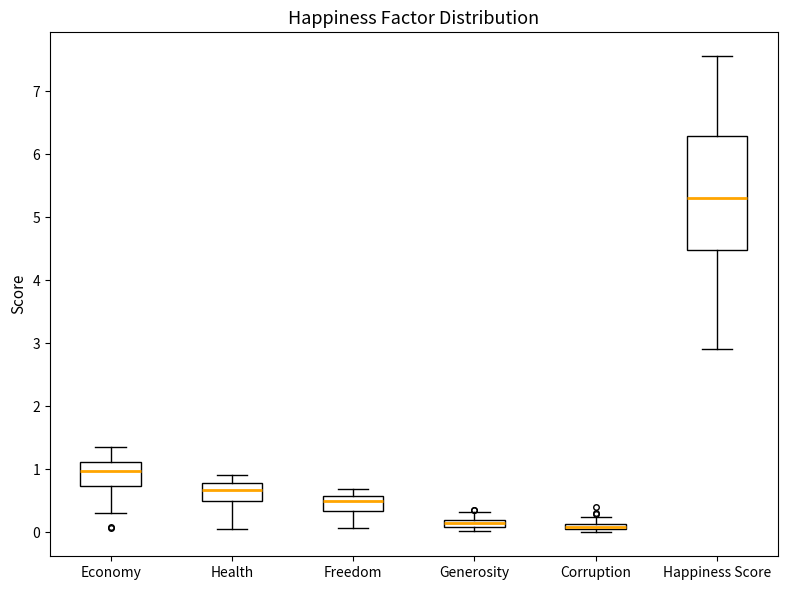

Where is the upper edge of the box for Freedom on the y-axis? The values are not printed on the chart, so give them approximately, as read against the axis.

0.6